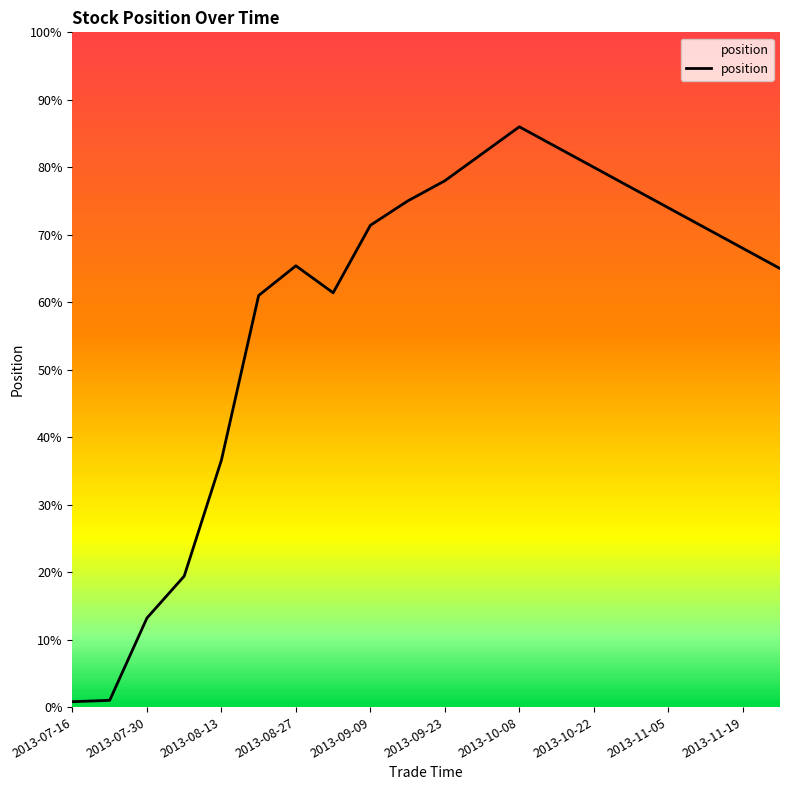

Does the chart have visible grid lines?

No